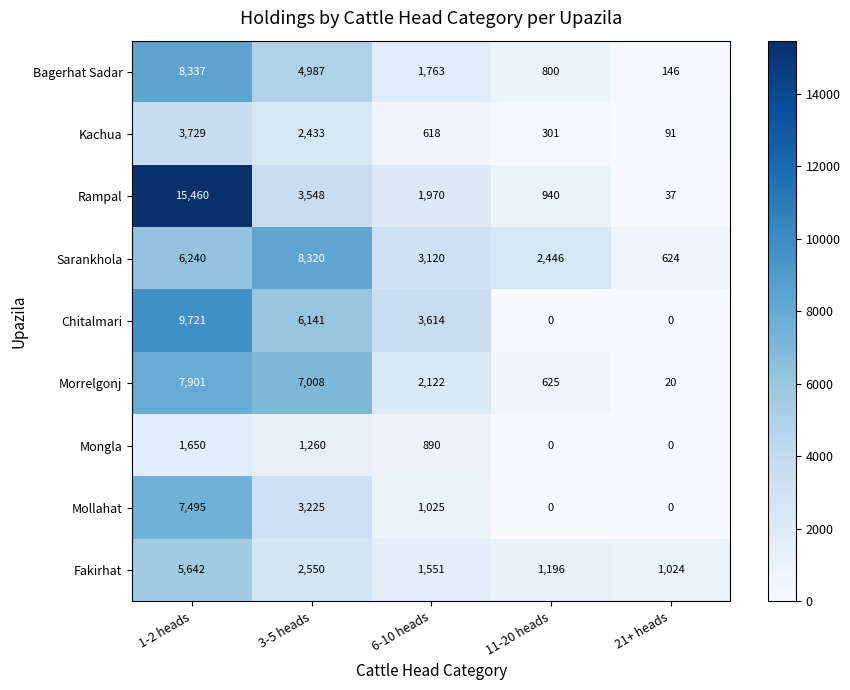

Where is Mollahat nearest to the value 3747?

3-5 heads